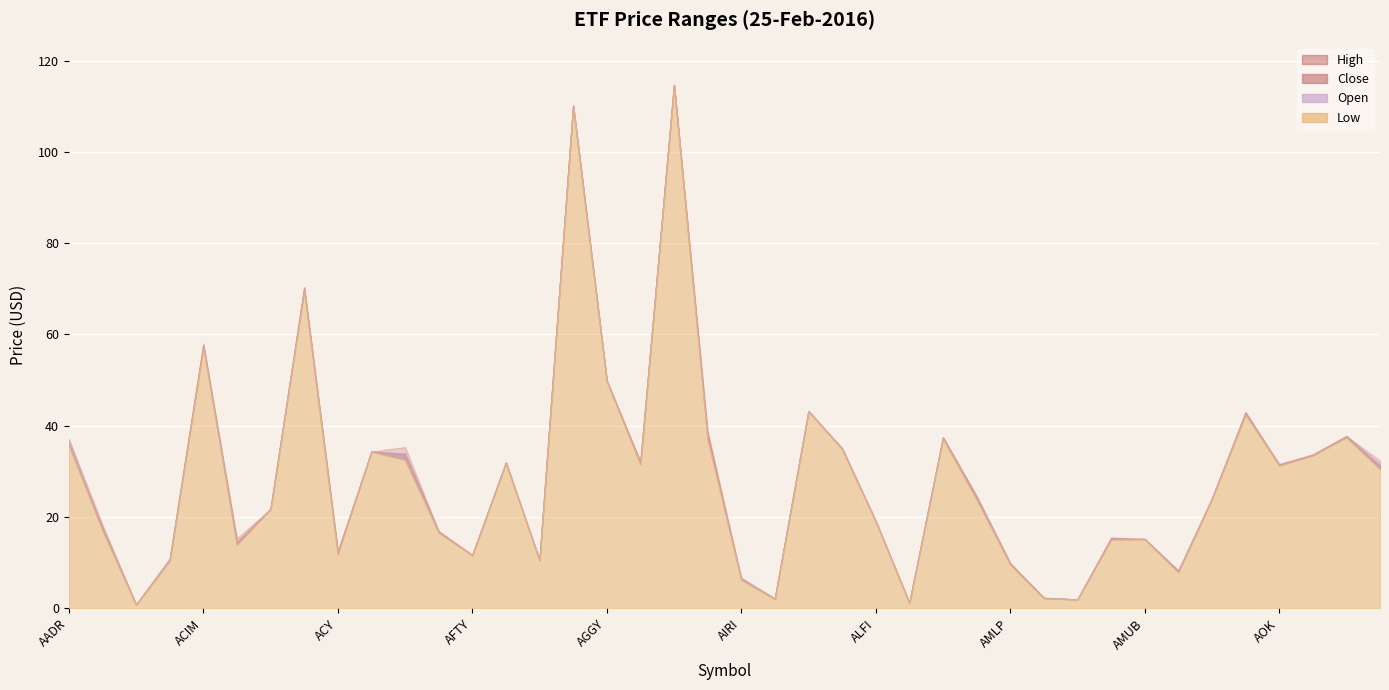

Rank the series by their maximum value, from highest to lowest.

High, Close, Low, Open